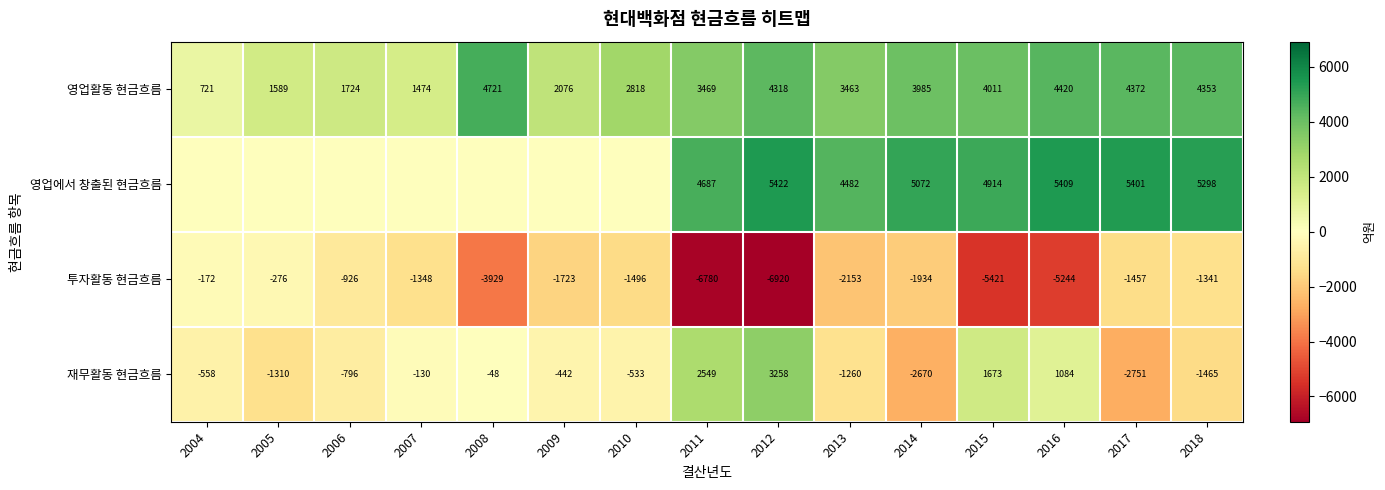

True or false: 영업에서 창출된 현금흐름 has a value of 5409 at 2016.

True